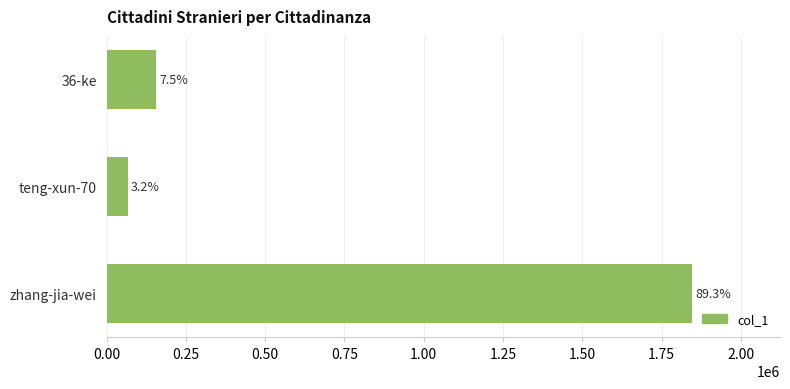

How many bars are there in total?

3